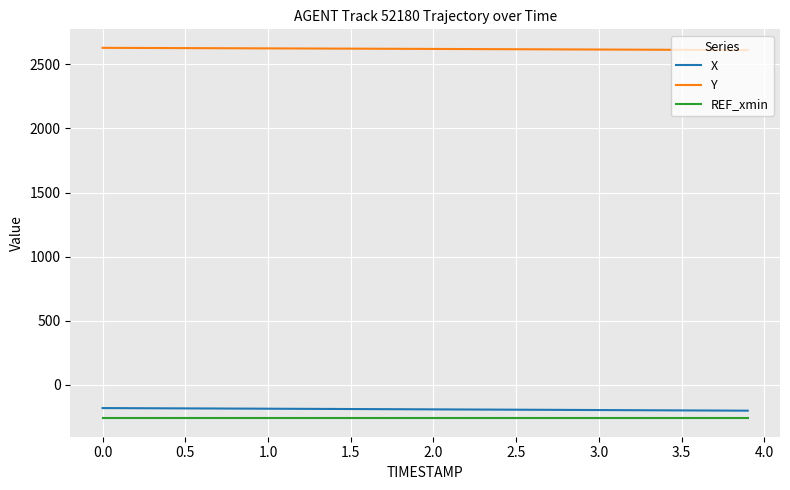

What is the sum of all X values?

-7593.8